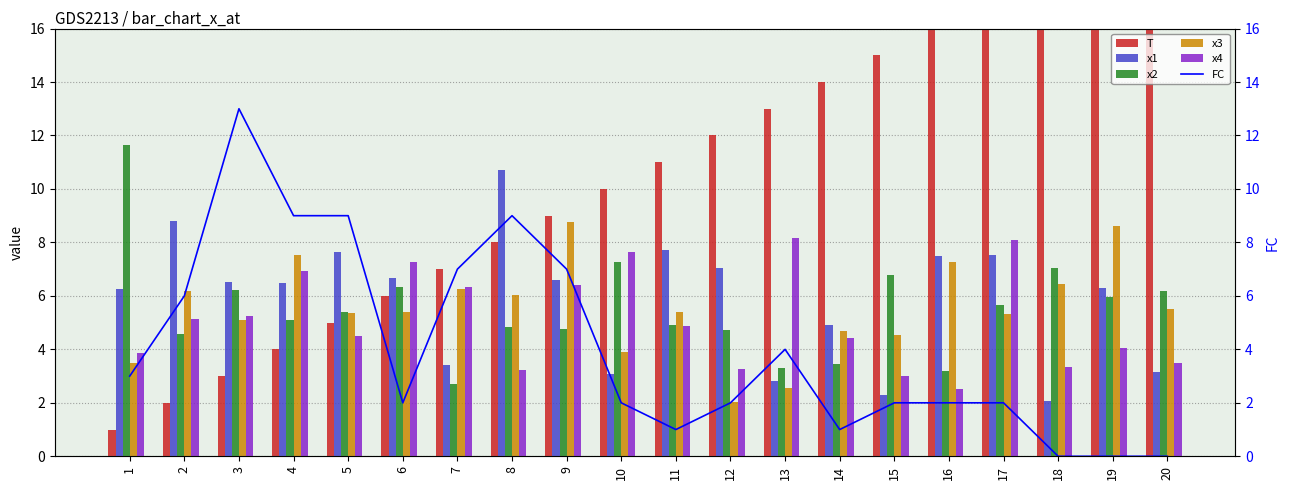

Count the number of data series in this chart.

6